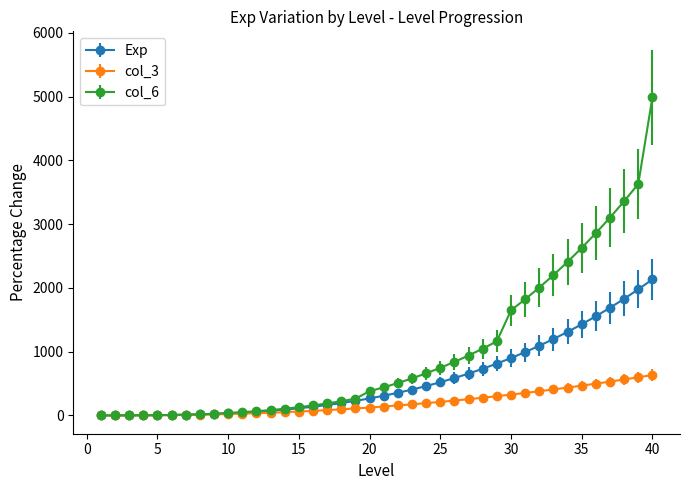

Which series has the largest total across all categories?

col_6